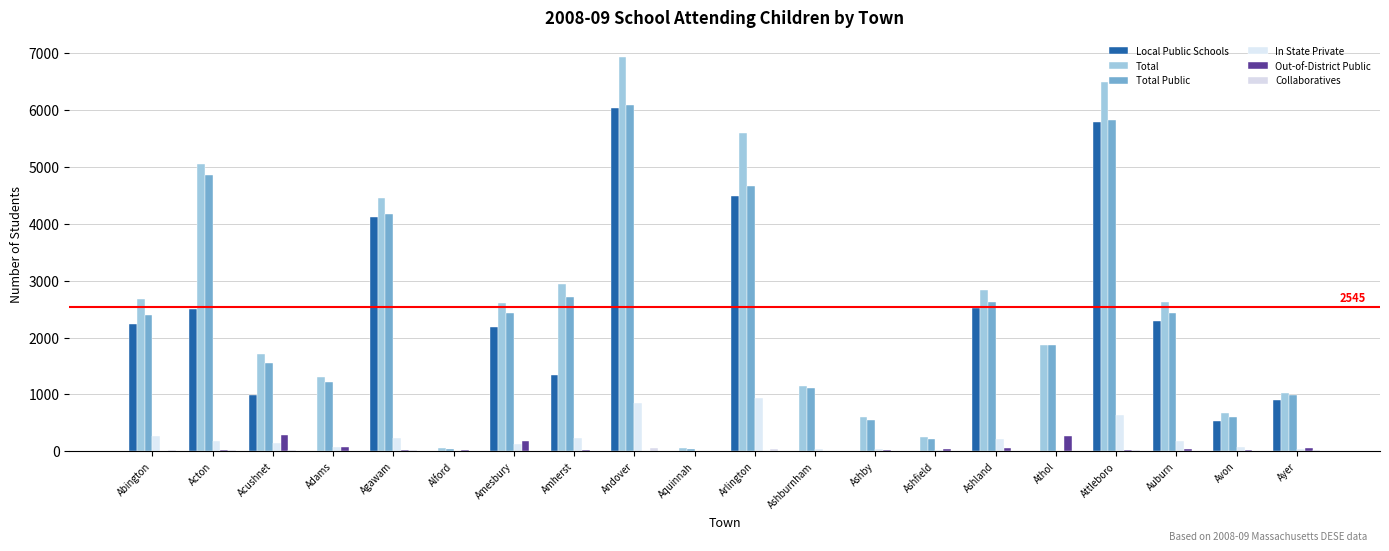

How many groups of bars are there?

20